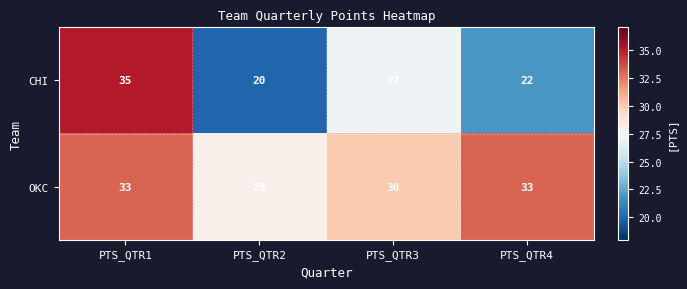

What is the smallest value displayed?

20